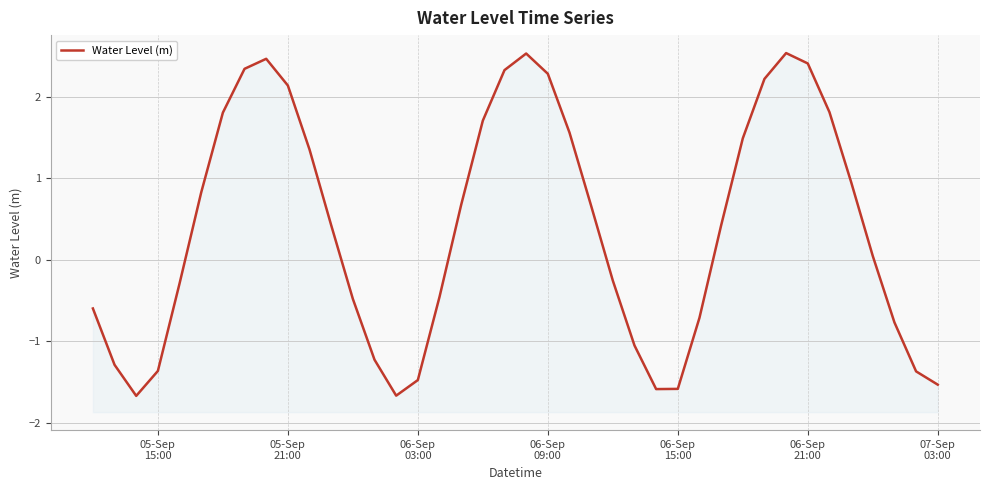

What is the smallest value displayed?

-1.7